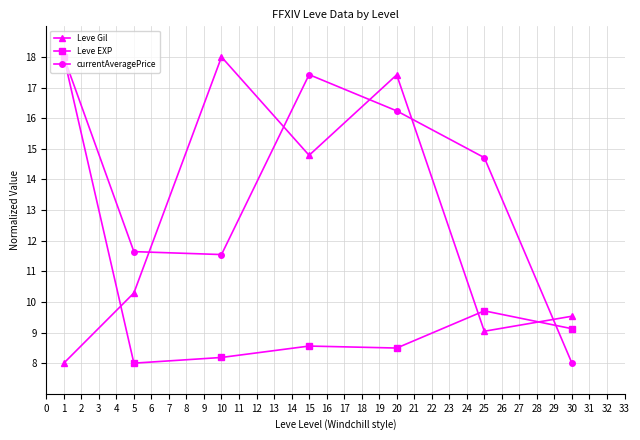

Rank the categories by Leve Gil value from lowest to highest.

1, 25, 30, 5, 15, 20, 10